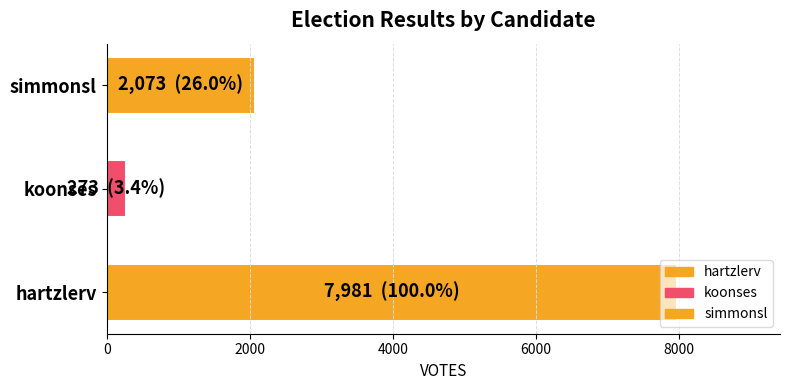

Rank the categories by value from lowest to highest.

koonses, simmonsl, hartzlerv